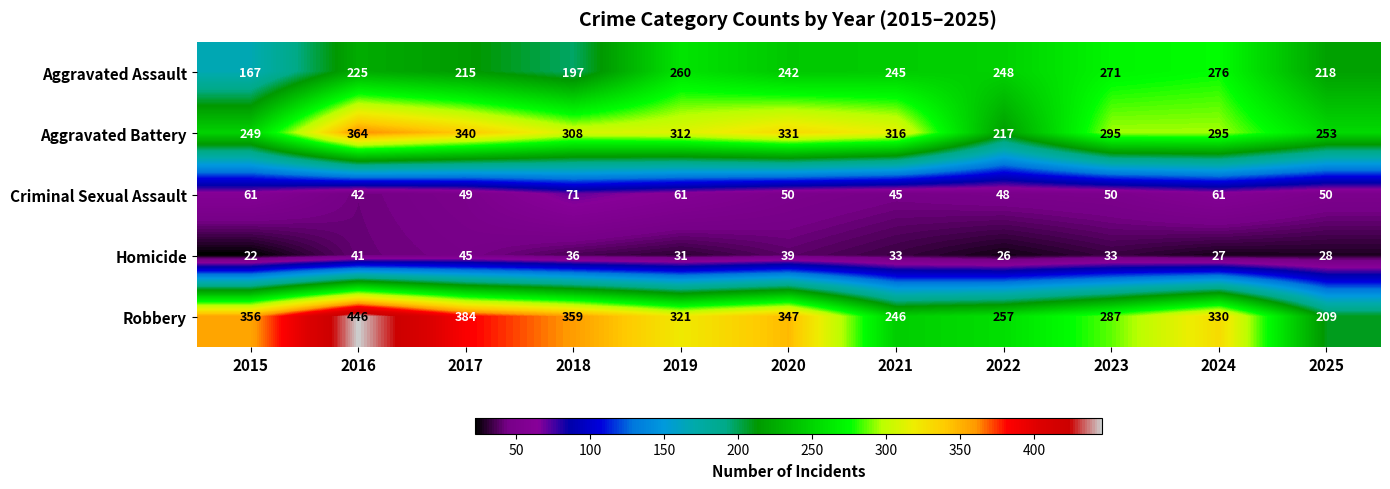

Is it true that Aggravated Battery equals 457 at 2018?

False